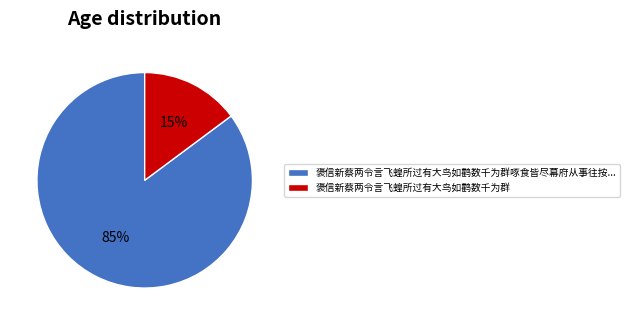

Combined, do 褒信新蔡两令言飞蝗所过有大鸟如鹳数千为群啄食皆尽幕府从事往按... and 褒信新蔡两令言飞蝗所过有大鸟如鹳数千为群 account for over 50%?

Yes